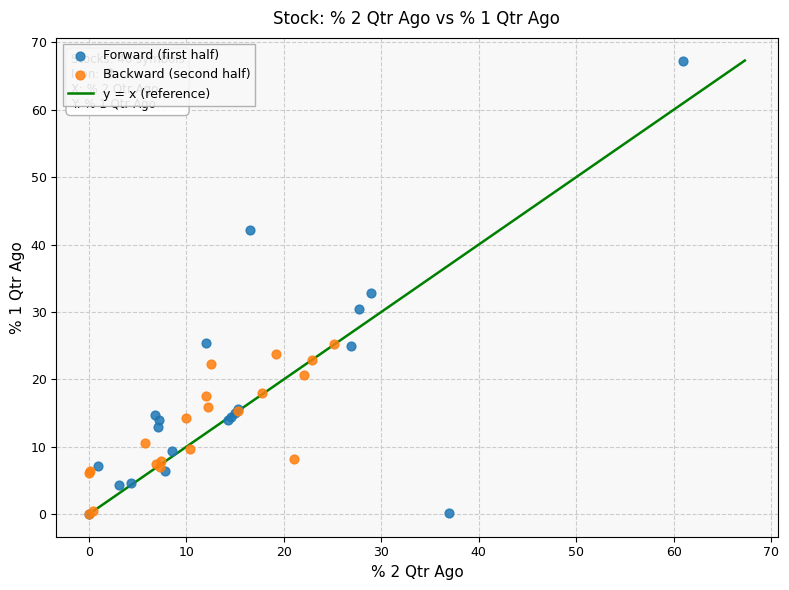

Which series has the largest Y range (max minus min)?

Forward (first half)